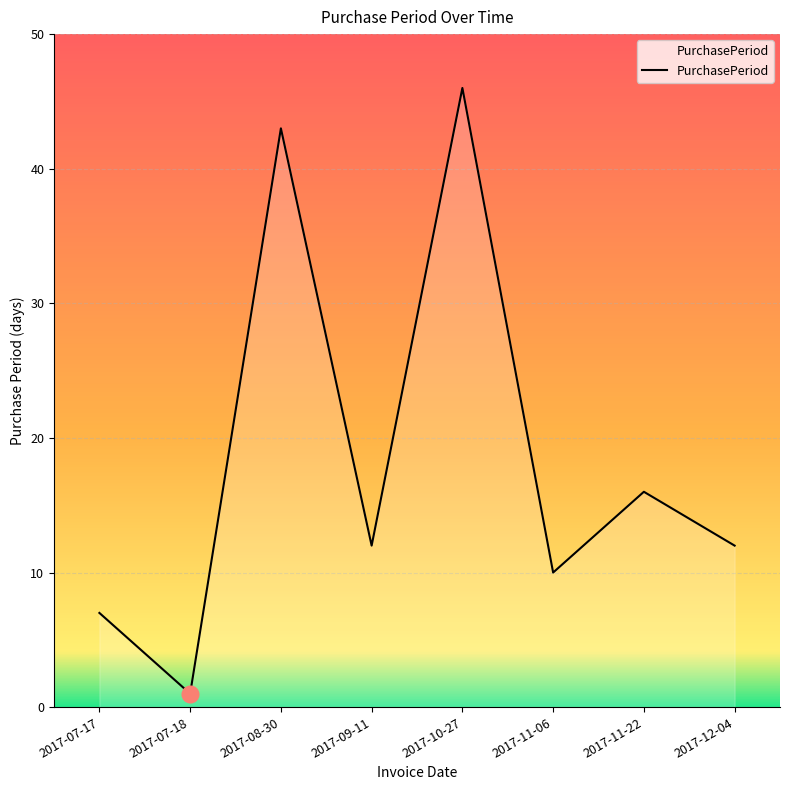

Which category has the lowest value across all series?

2017-07-18